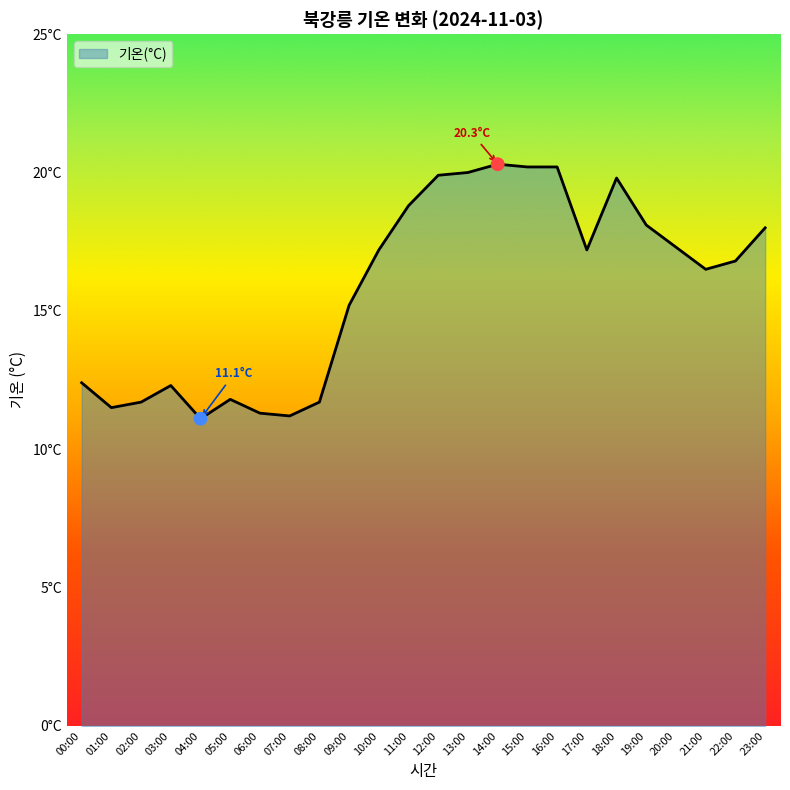

Approximately how many times larger is the value at 16:00 compared to 20:00?

1.2